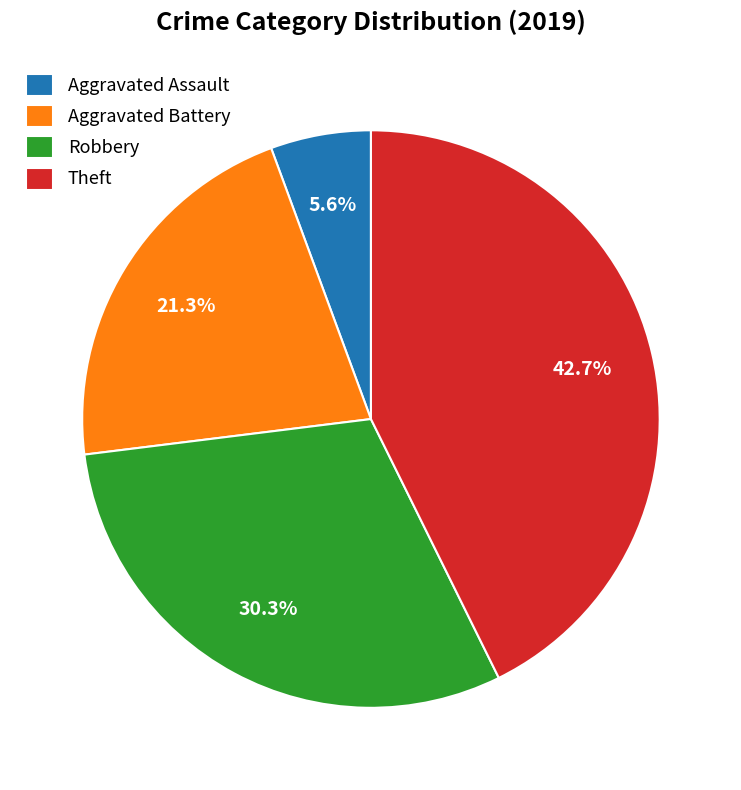

What percentage do Aggravated Battery and Robbery together represent?

51.7%